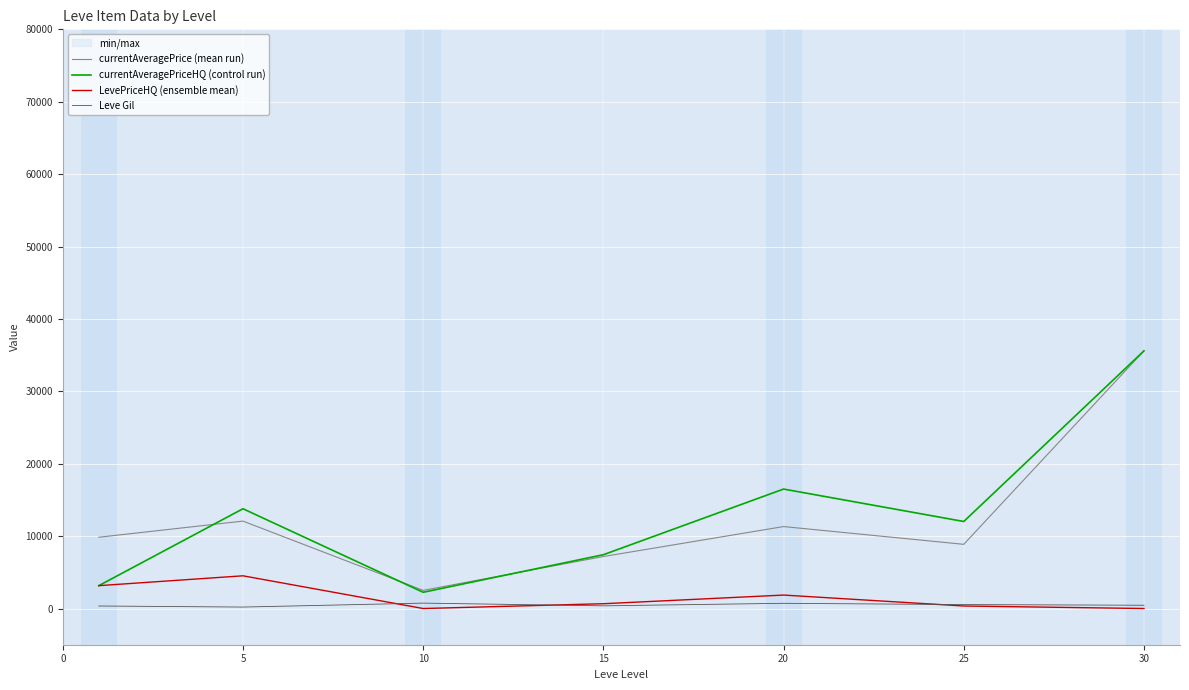

Is it true that currentAveragePriceHQ (control run) equals 13781.7 at 5?

True